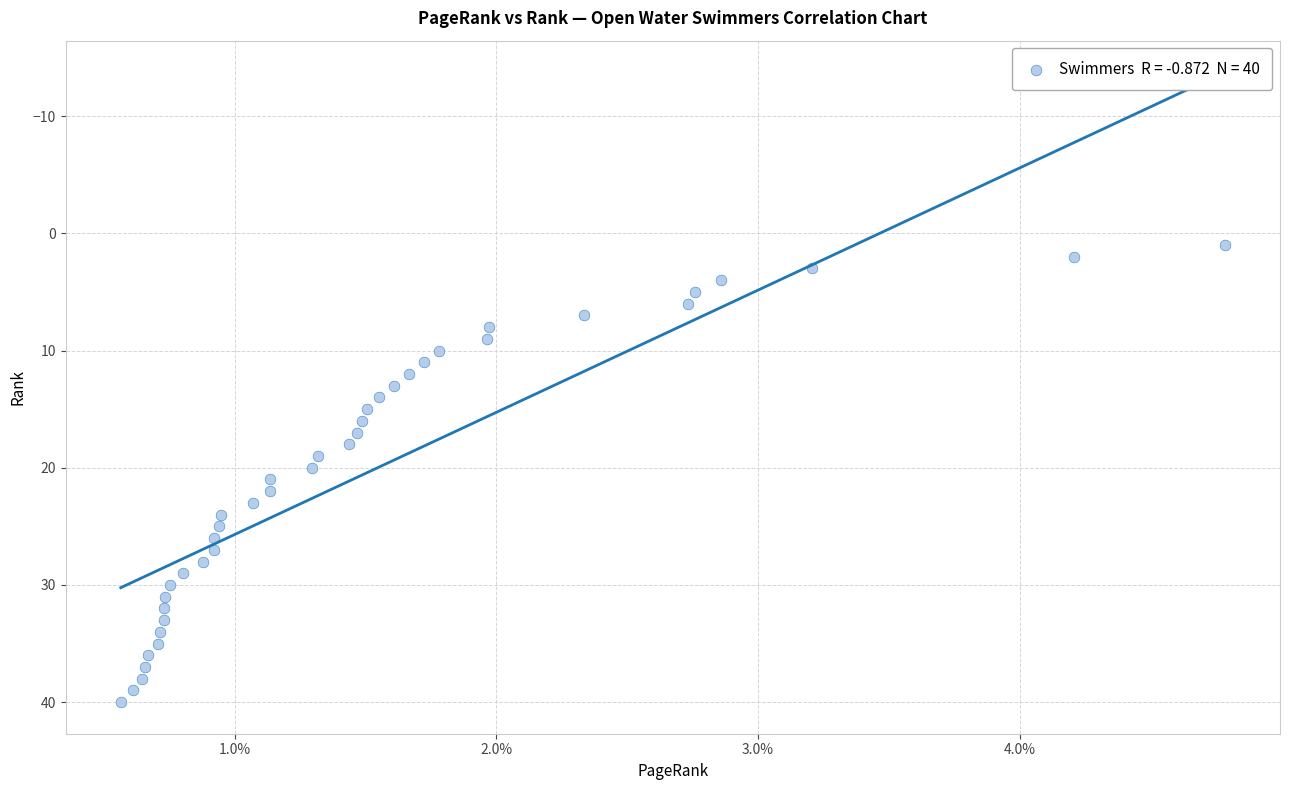

What is the range of Y values (max minus min)?

39